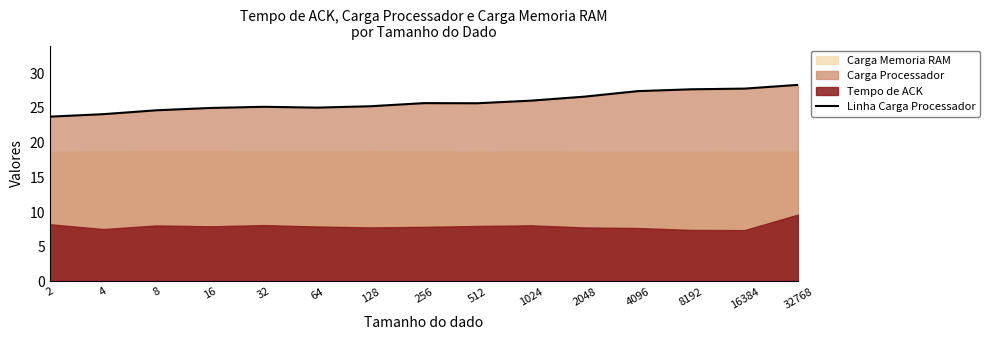

Is it true that the value at 8192 is 6.2?

False